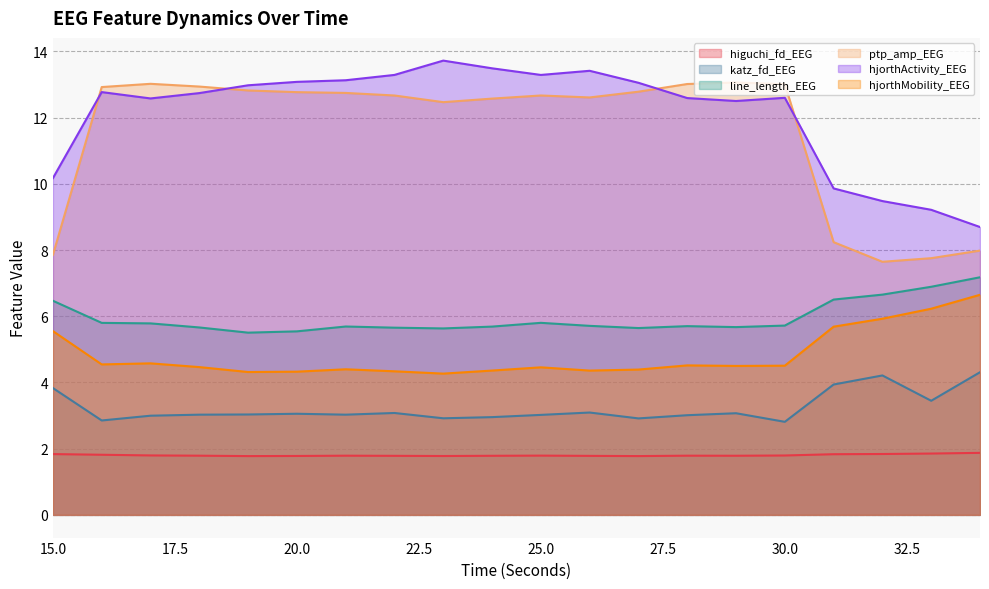

At which category does hjorthActivity_EEG reach its first local valley?

17